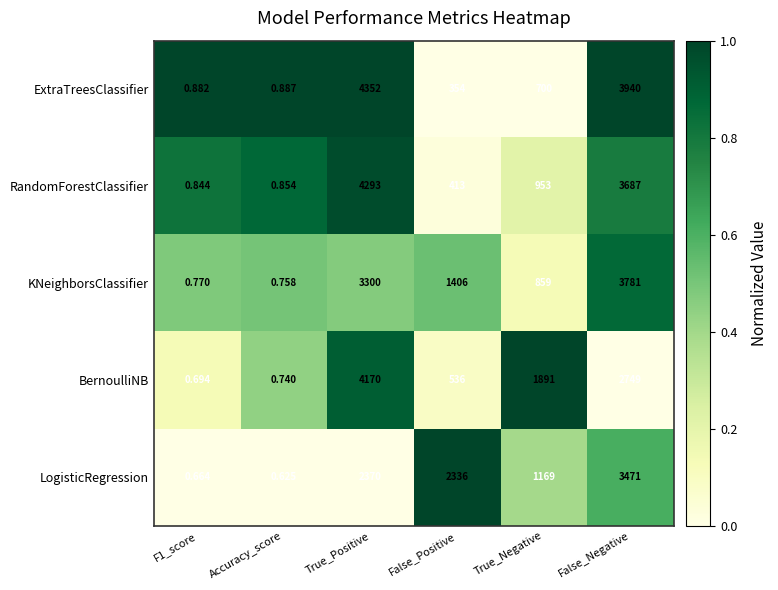

Is the value of KNeighborsClassifier at F1_score greater than the value of ExtraTreesClassifier at True_Positive?

No